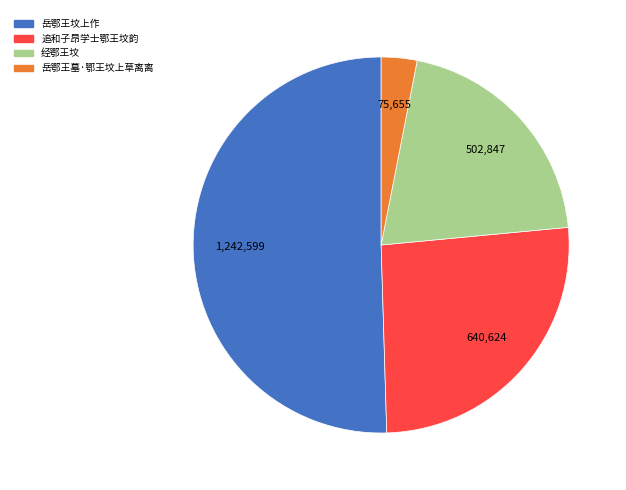

How many segments does this pie chart have?

4